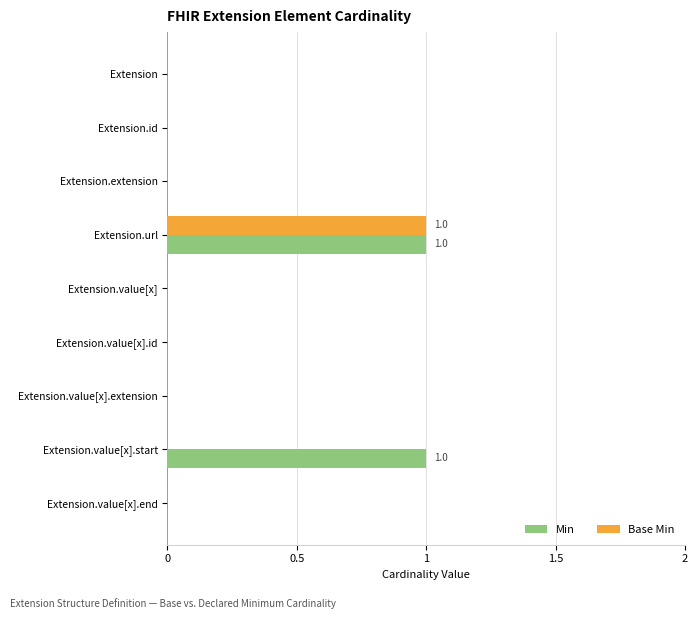

What are all the series names shown in the legend?

Min, Base Min